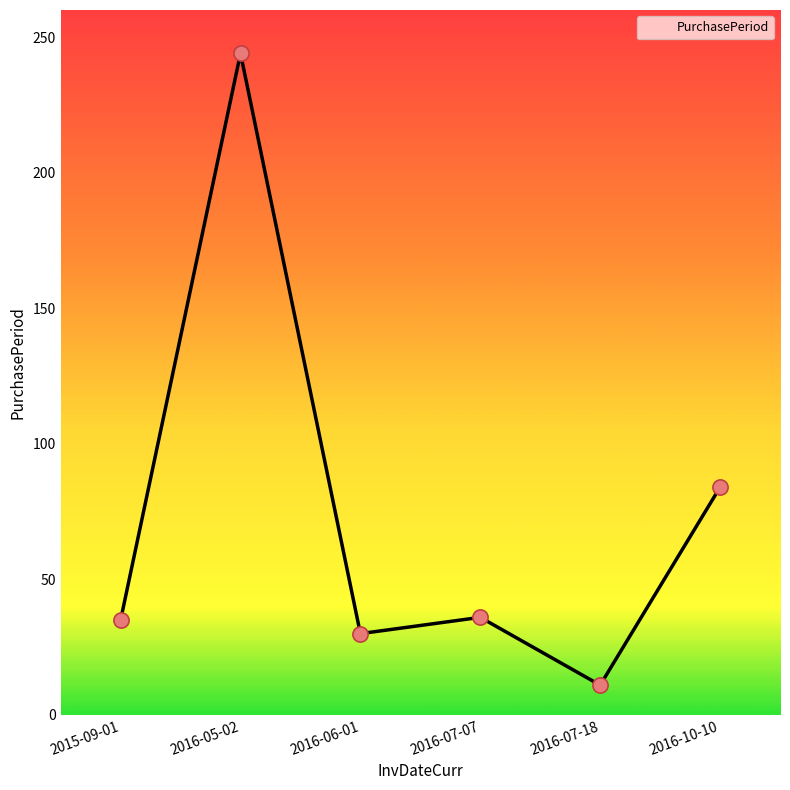

Which has a higher value, 2016-07-07 or 2016-10-10?

2016-10-10